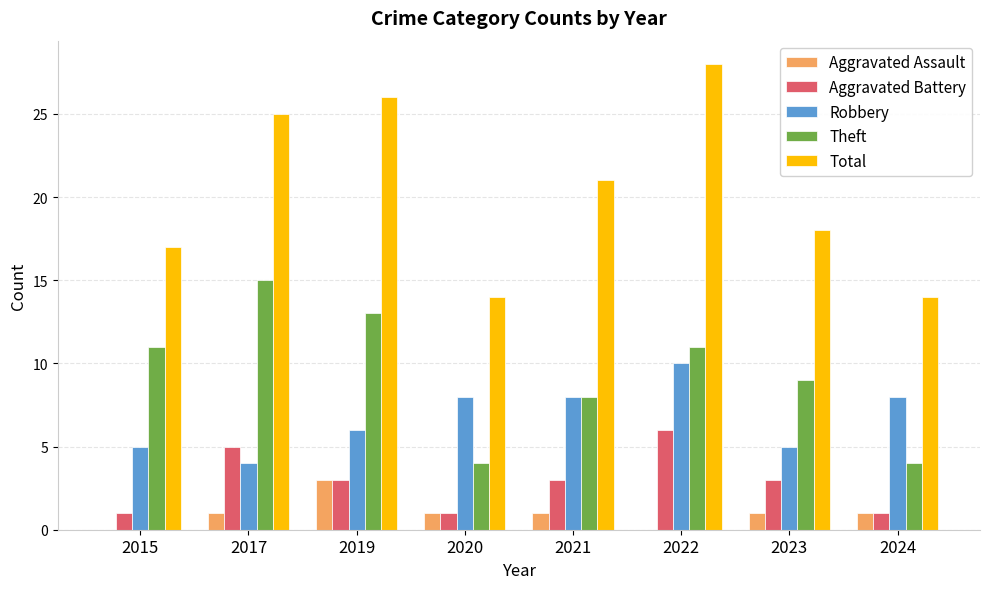

Reading left to right, extract all data points from this chart.

Aggravated Assault: 0	1	3	1	1	0	1	1
Aggravated Battery: 1	5	3	1	3	6	3	1
Robbery: 5	4	6	8	8	10	5	8
Theft: 11	15	13	4	8	11	9	4
Total: 17	25	26	14	21	28	18	14